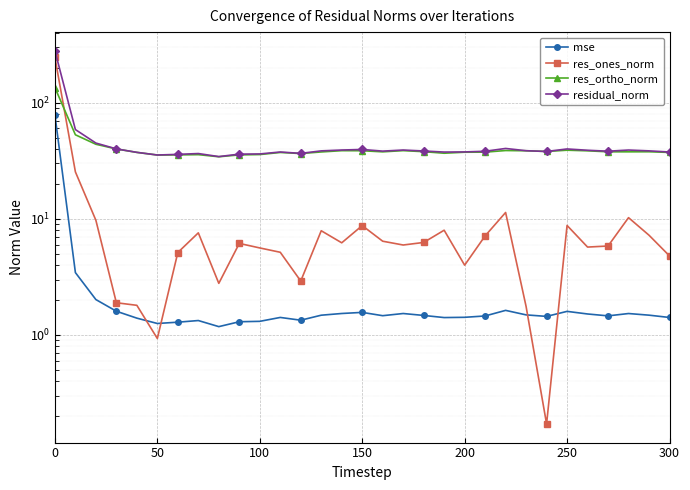

What is the maximum value for res_ortho_norm?

134.8